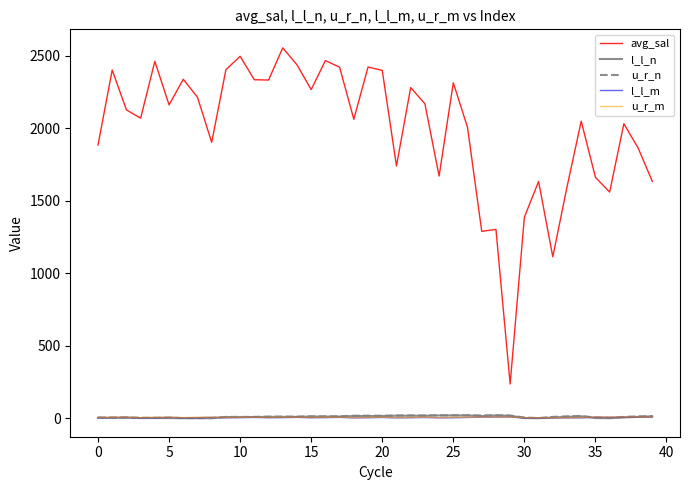

True or false: avg_sal and u_r_m cross at least once.

False